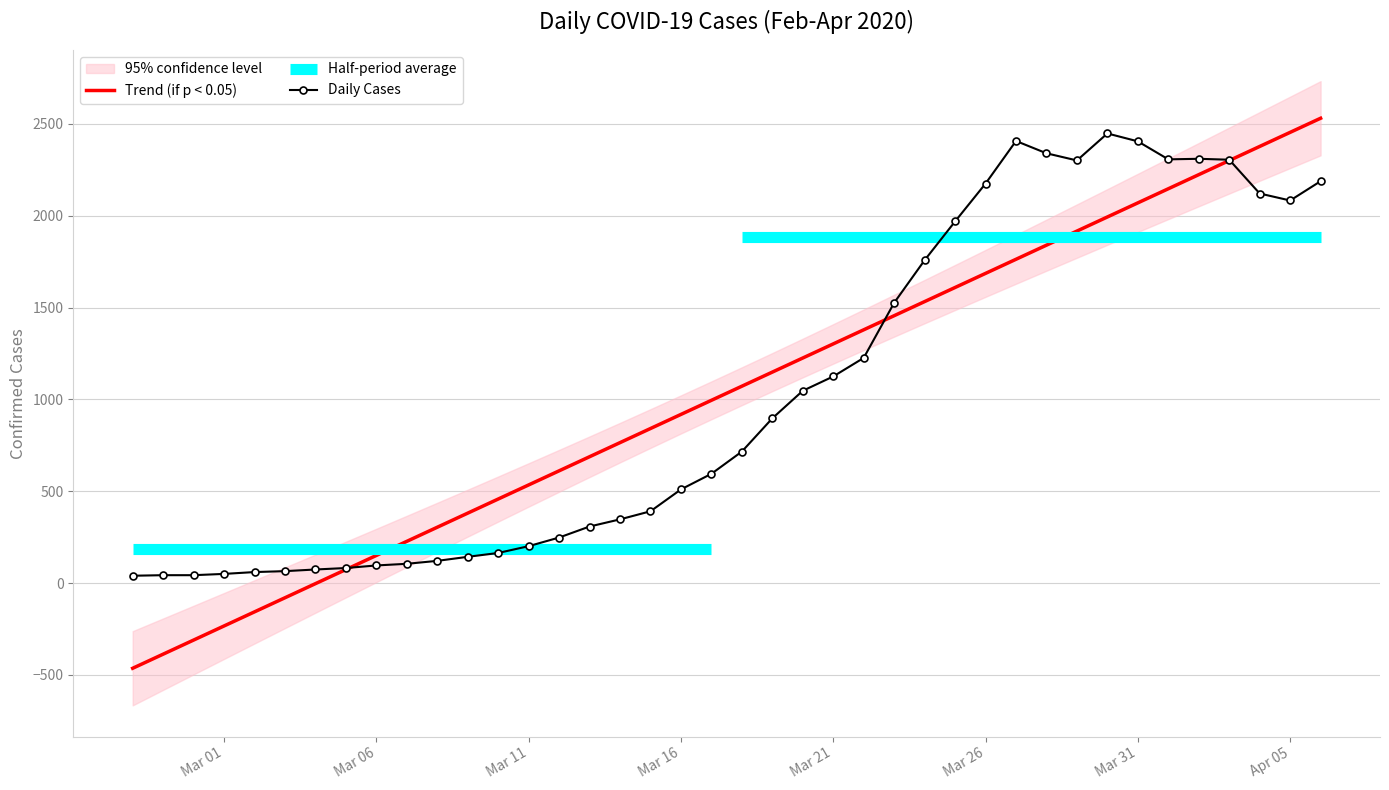

At how many categories does at least one series exceed 2145?

12